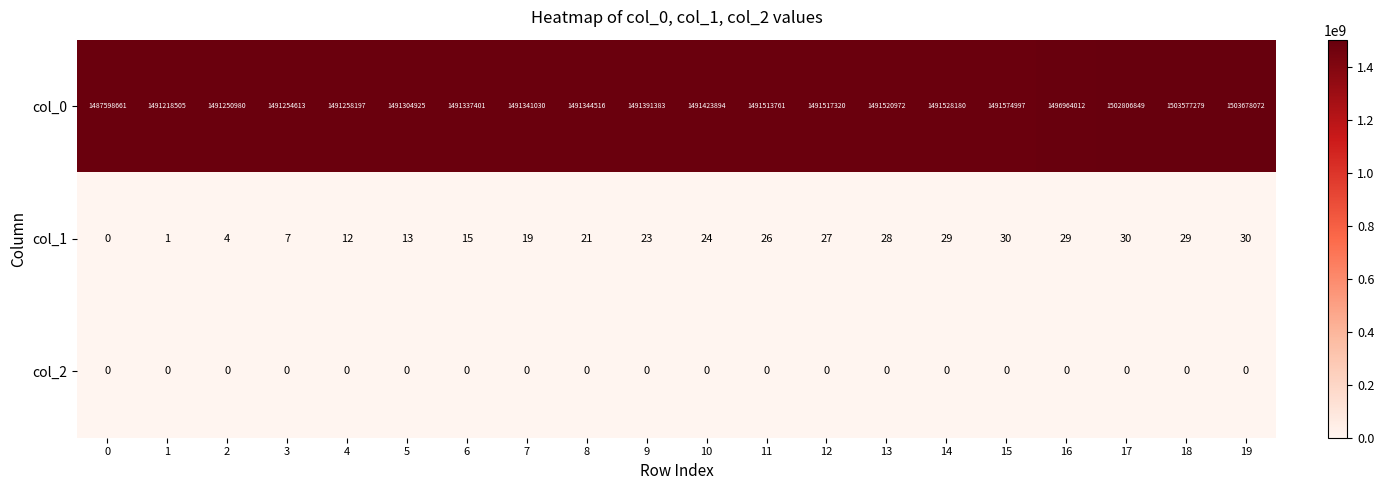

What is the difference between the maximum and minimum values in the col_1 series?

30